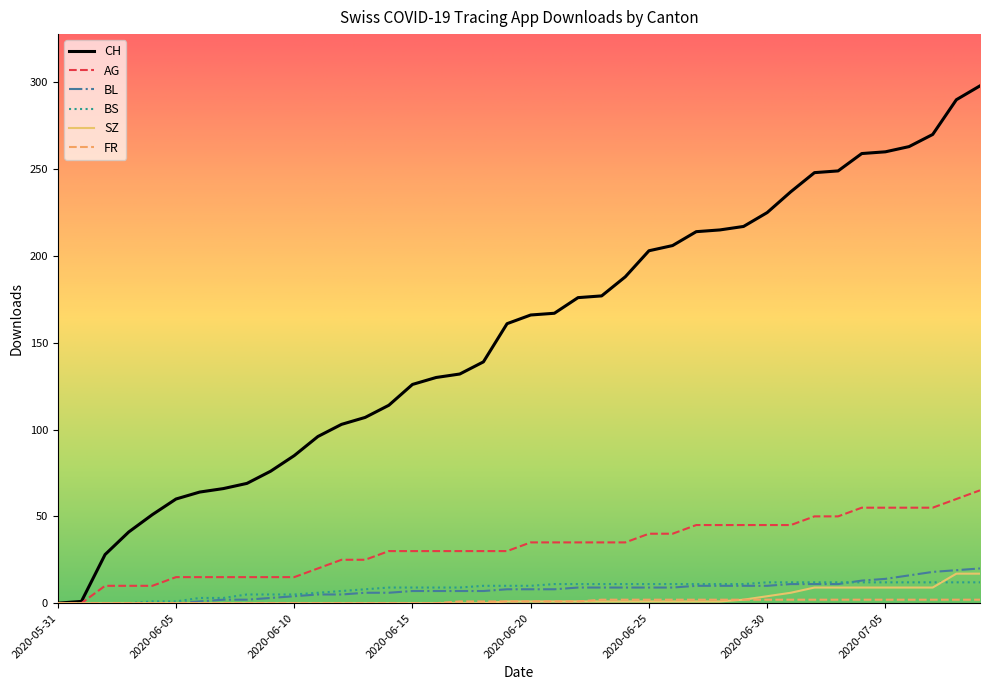

What is the maximum value for CH?

298